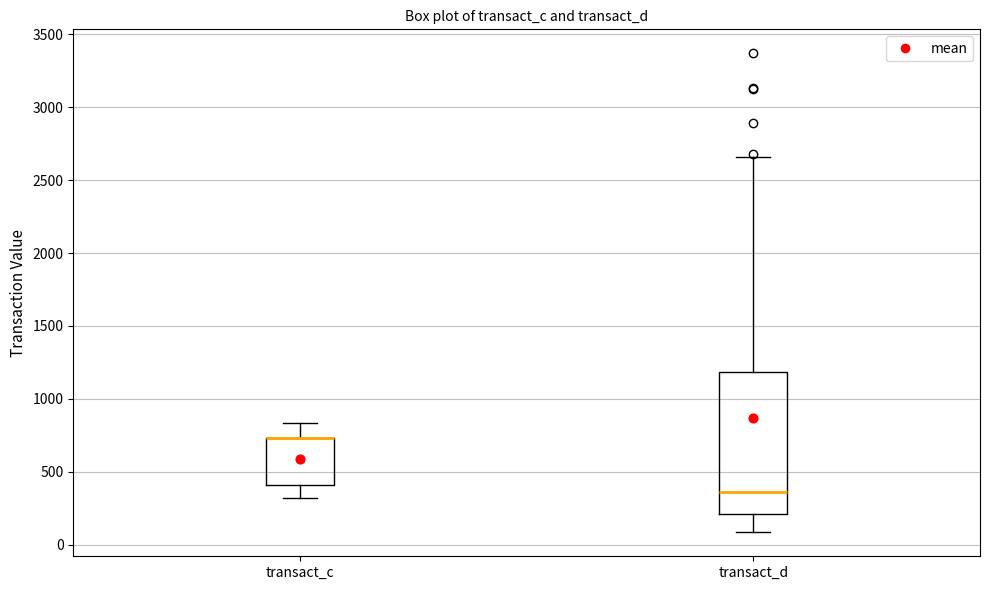

Reading left to right, transcribe this box plot: for each box, give where its median line is, the range the box spans, and where its two whiskers end, as read against the y-axis. The values are not printed on the chart, so give them approximately, as read against the axis.

transact_c: median 750 (drawn on the box's upper edge), box 400 to 750, whiskers 300 to 850
transact_d: median 350, box 200 to 1200, whiskers 100 to 2650